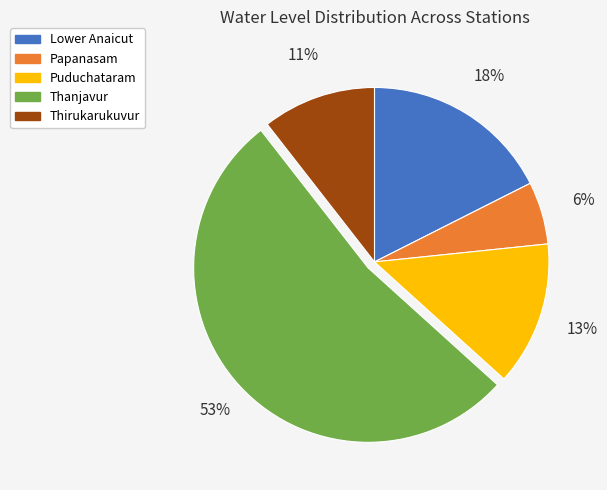

Do Thirukarukuvur and Puduchataram together represent more than half of the pie?

No